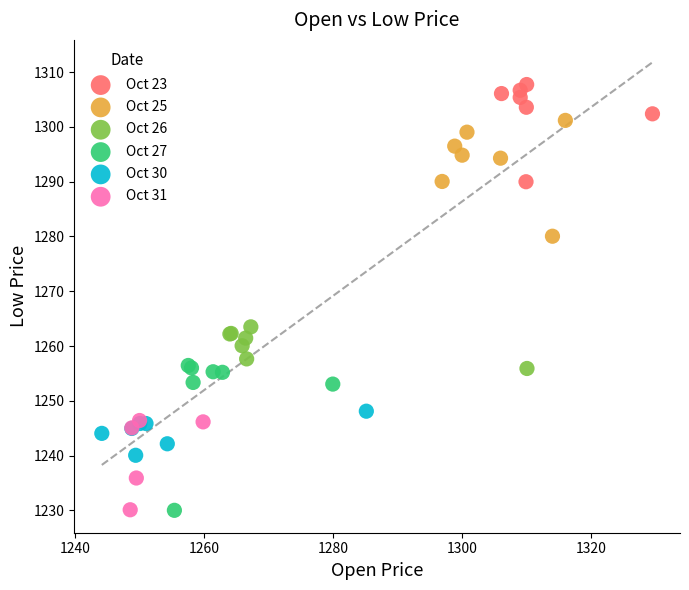

Which series has the largest Y range (max minus min)?

Oct 27